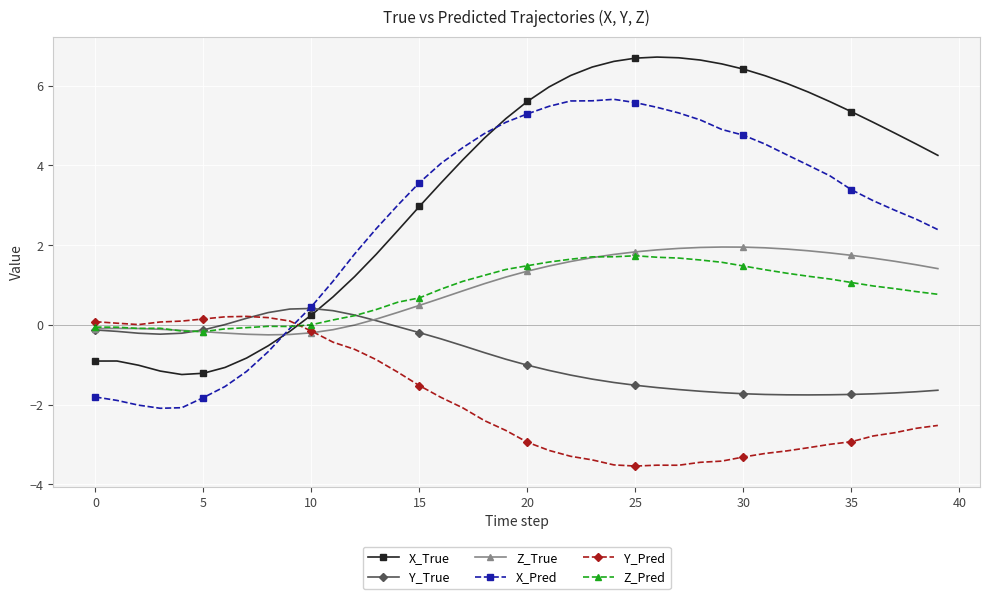

How many categories are shown in the chart?

40